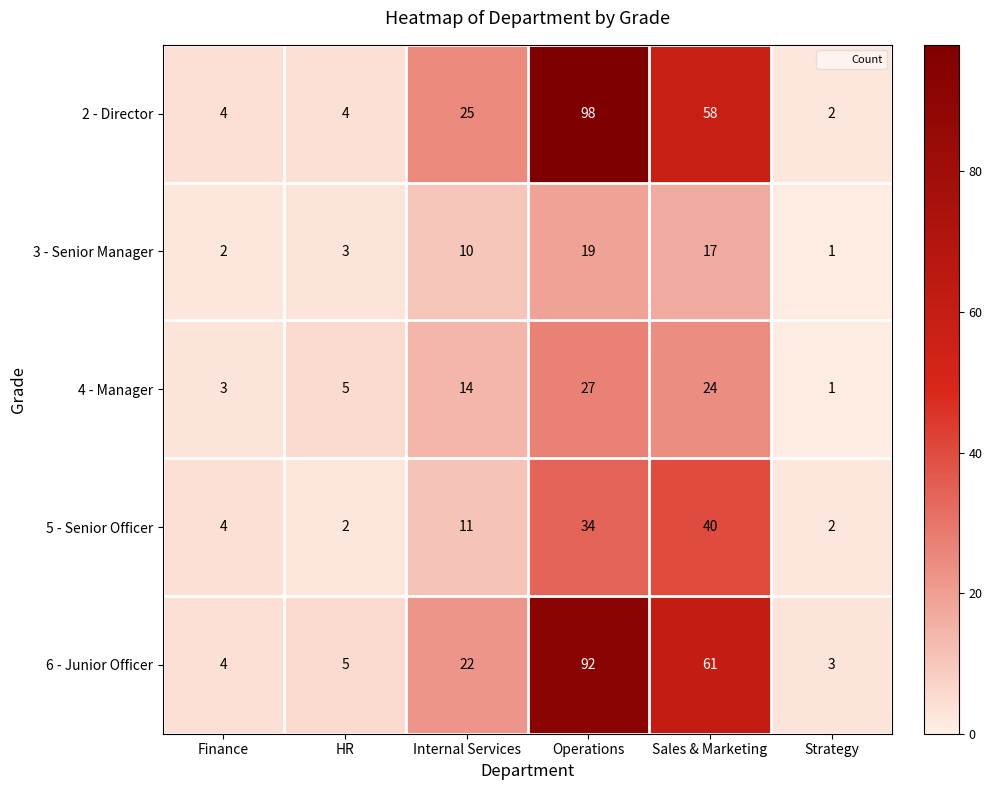

Count the number of categories in the chart.

6